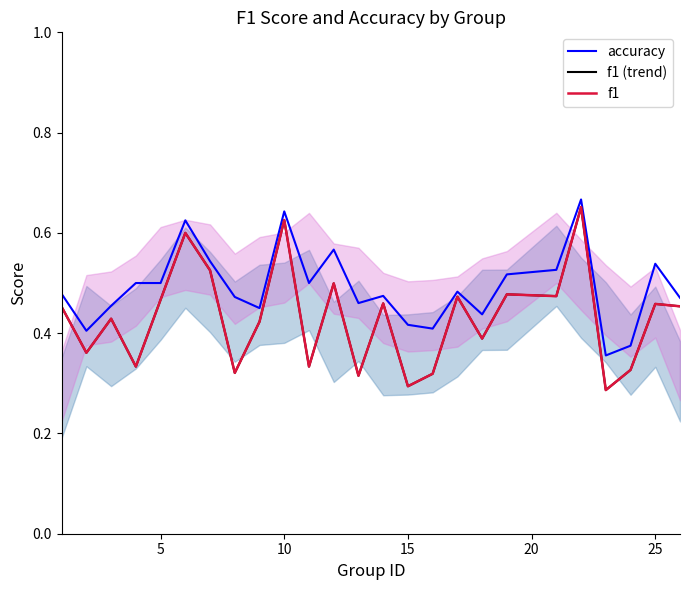

True or false: f1 (trend) and f1 cross at least once.

False